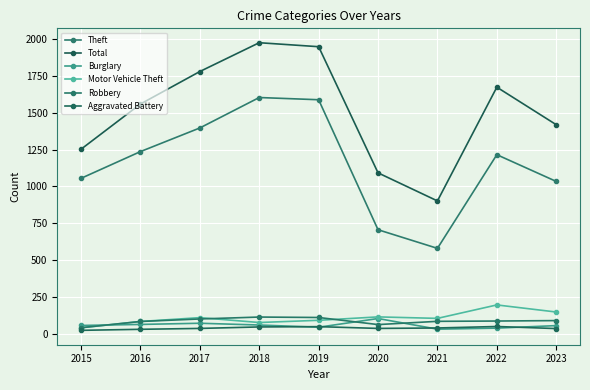

At 2021, list the series in order from smallest to largest.

Burglary, Aggravated Battery, Robbery, Motor Vehicle Theft, Theft, Total